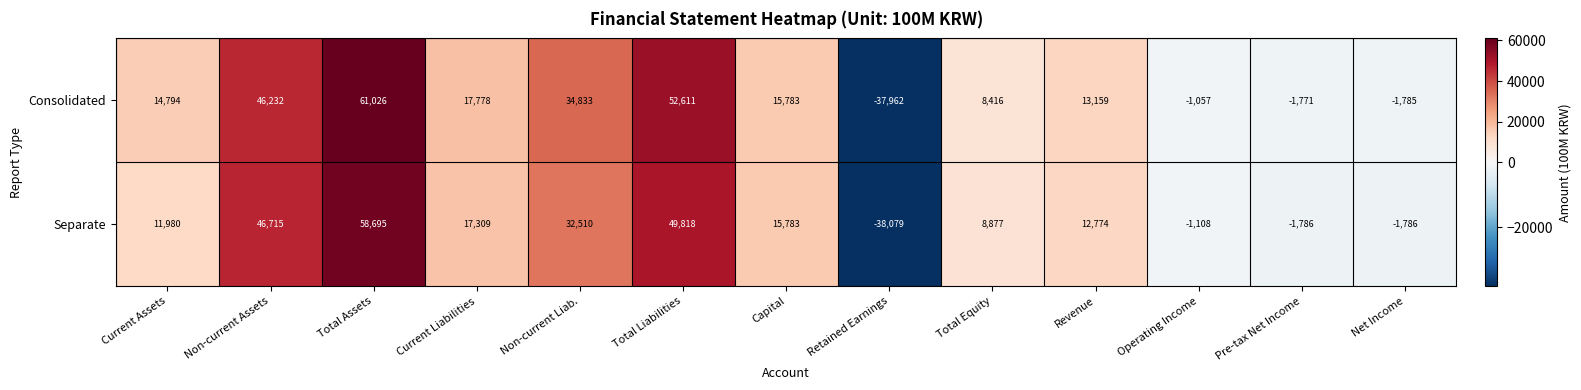

Reading left to right, what are all the values shown in this chart?

Consolidated: Current Assets=14794	Non-current Assets=46232	Total Assets=61026	Current Liabilities=17778	Non-current Liab.=34833	Total Liabilities=52611	Capital=15783	Retained Earnings=-37962	Total Equity=8416	Revenue=13159	Operating Income=-1057	Pre-tax Net Income=-1771	Net Income=-1785
Separate: Current Assets=11980	Non-current Assets=46715	Total Assets=58695	Current Liabilities=17309	Non-current Liab.=32510	Total Liabilities=49818	Capital=15783	Retained Earnings=-38079	Total Equity=8877	Revenue=12774	Operating Income=-1108	Pre-tax Net Income=-1786	Net Income=-1786